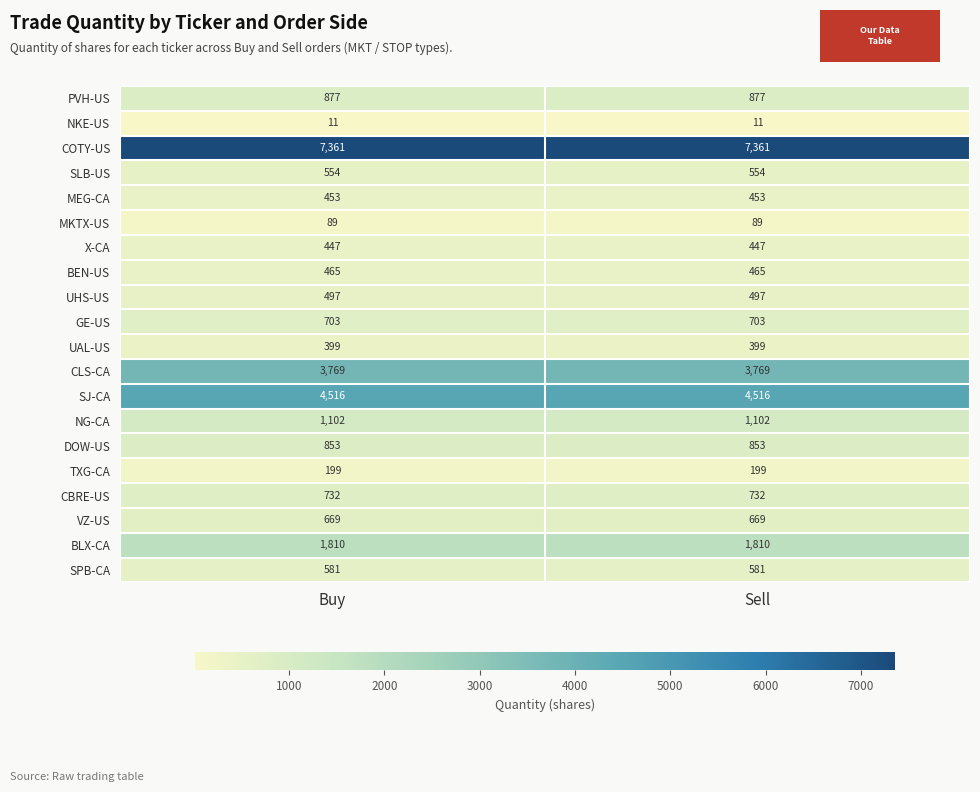

At Buy, list the series in order from smallest to largest.

NKE-US, MKTX-US, TXG-CA, UAL-US, X-CA, MEG-CA, BEN-US, UHS-US, SLB-US, SPB-CA, VZ-US, GE-US, CBRE-US, DOW-US, PVH-US, NG-CA, BLX-CA, CLS-CA, SJ-CA, COTY-US